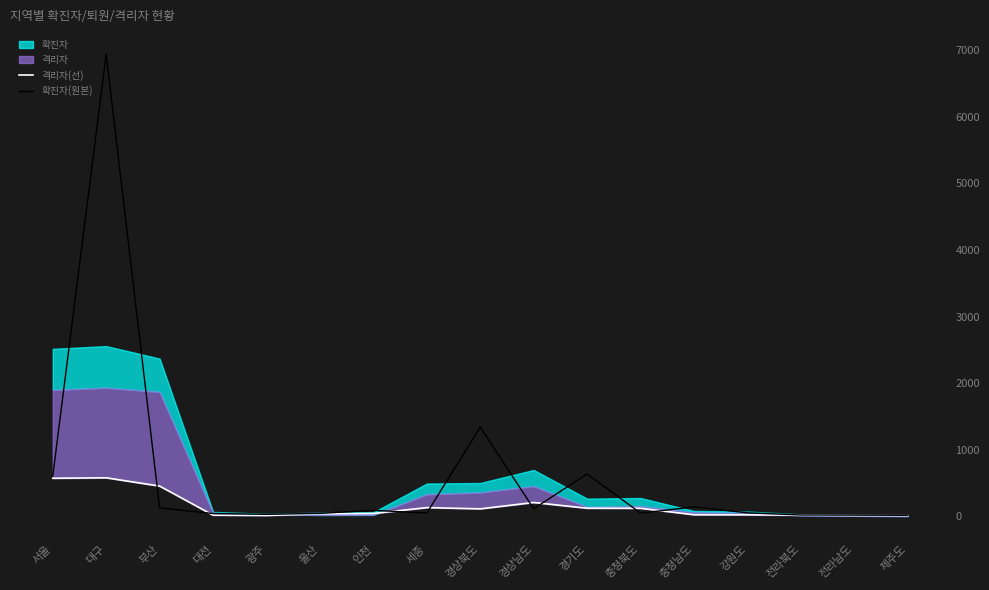

At which label does 격리자(선) reach its minimum?

제주도